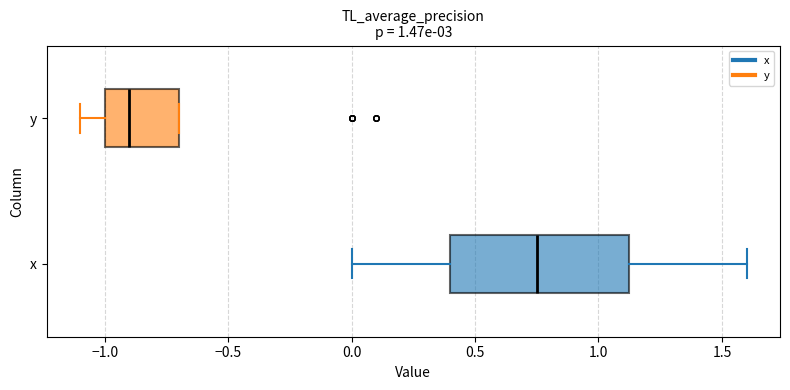

Reading bottom to top, read every box against the x-axis: the position of its median line, the range the box covers, and the ends of its whiskers. The values are not printed on the chart, so give them approximately, as read against the axis.

x: median 0.75, box 0.40 to 1.15, whiskers 0.00 to 1.60
y: median -0.90, box -1.00 to -0.70, whiskers -1.10 to -0.70